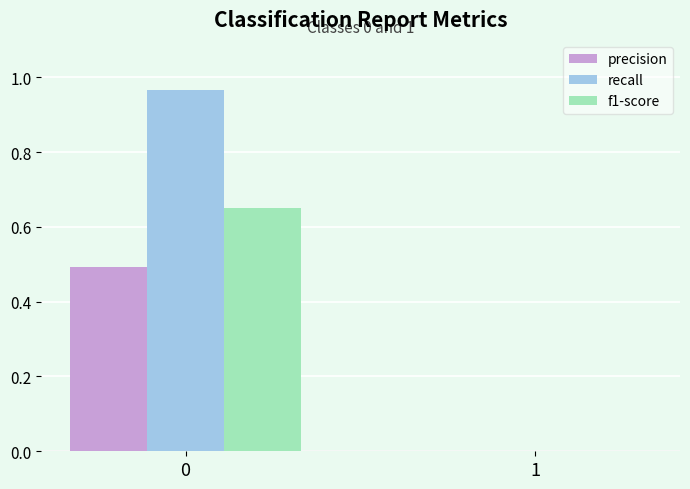

Is it true that recall equals 0.0 at 1?

True